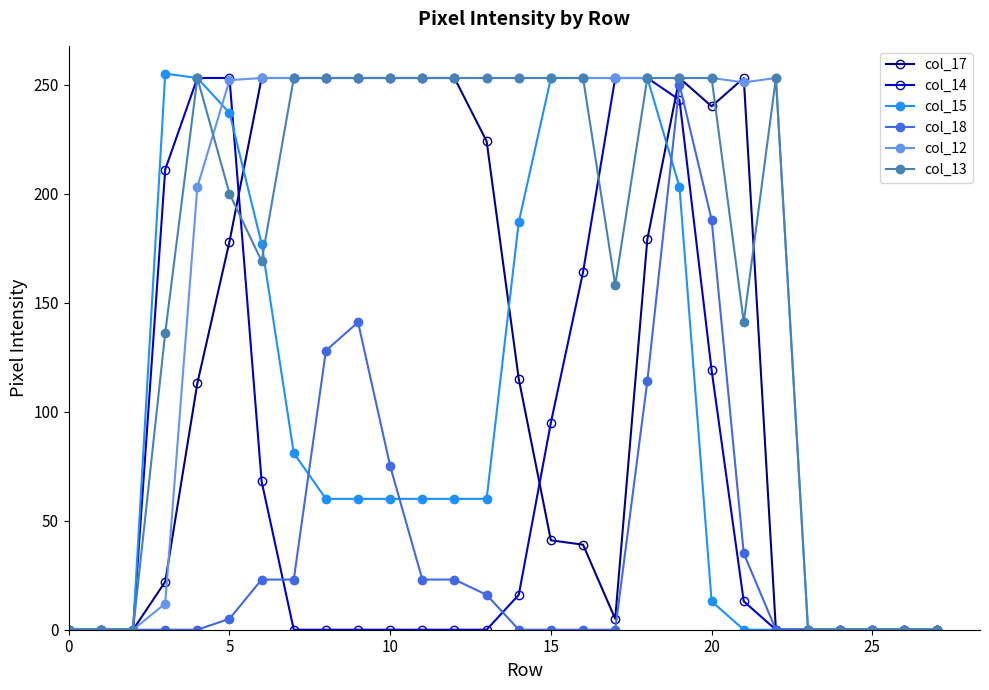

Does the chart display data point markers on the line(s)?

Yes